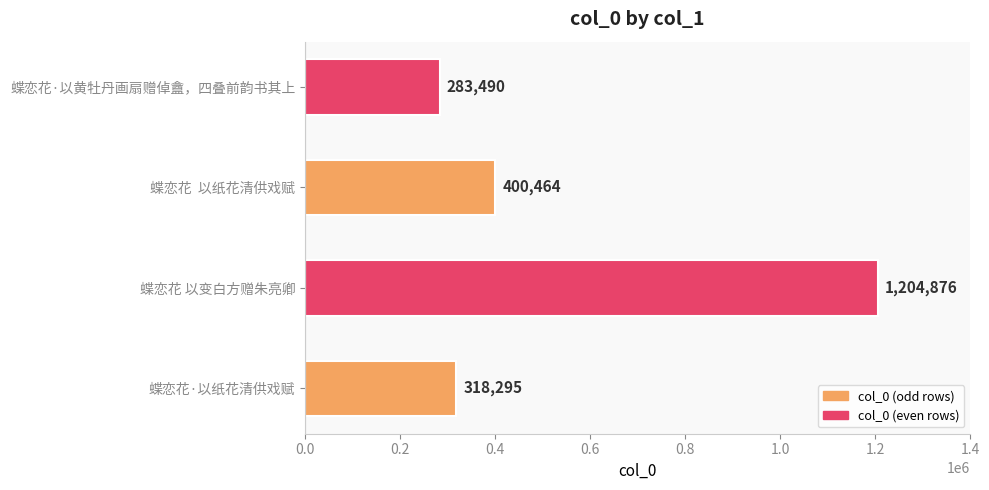

What is the difference between the maximum and minimum values?

921386